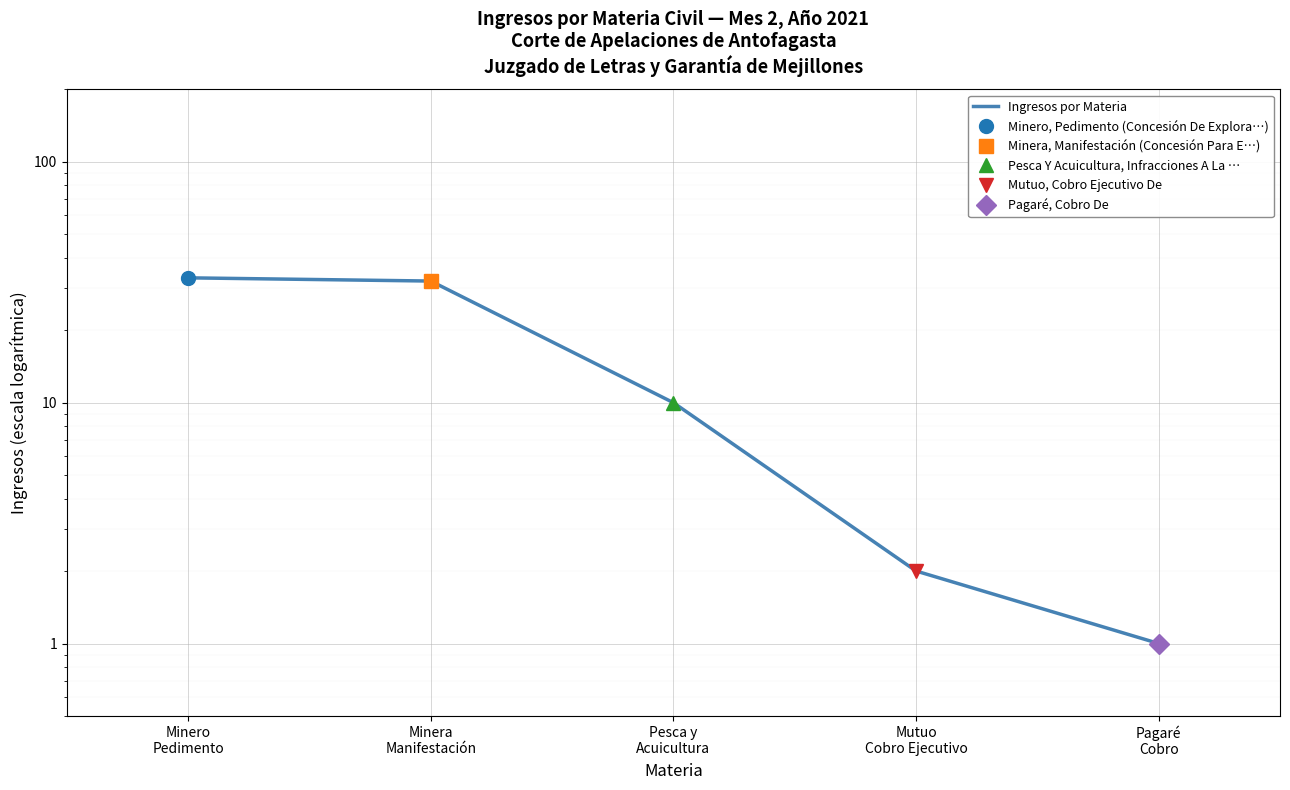

At which category does the chart reach its peak across all series?

Minero
Pedimento